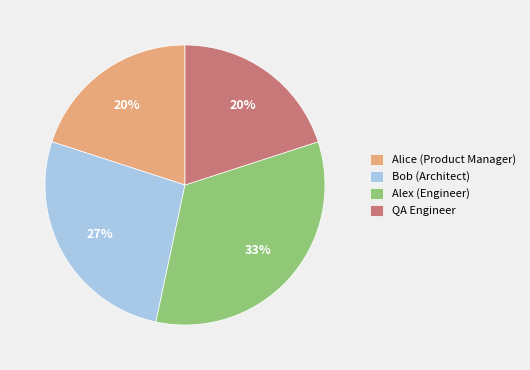

How many slices are in this pie chart?

4